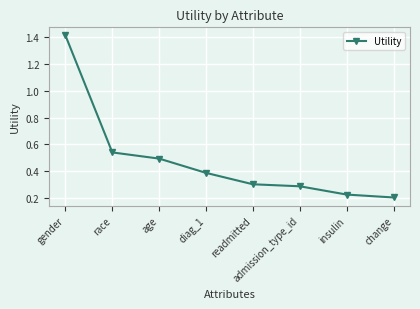

How many categories are shown in the chart?

8